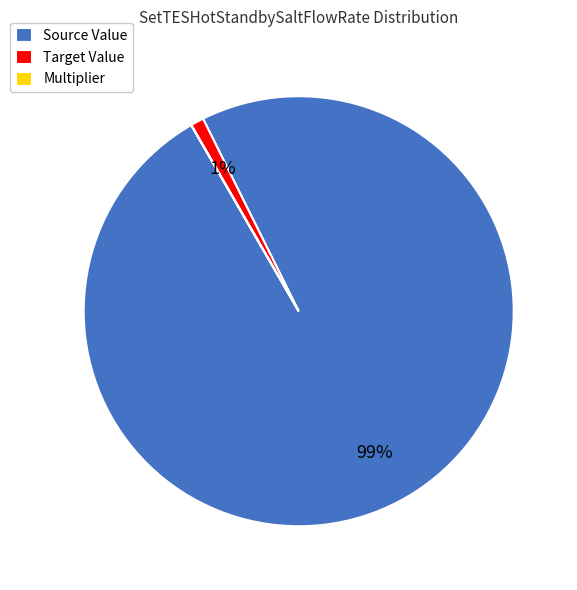

Is the sum of Source Value and Target Value greater than half?

Yes